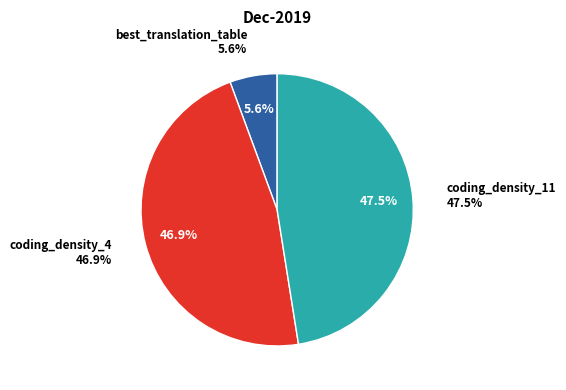

To the nearest percent, what percentage of the pie is best_translation_table?

6%